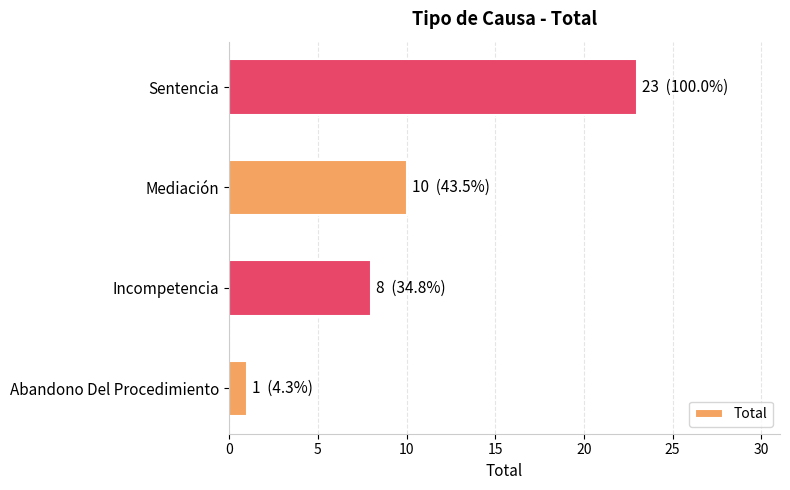

What is the sum of all values?

42